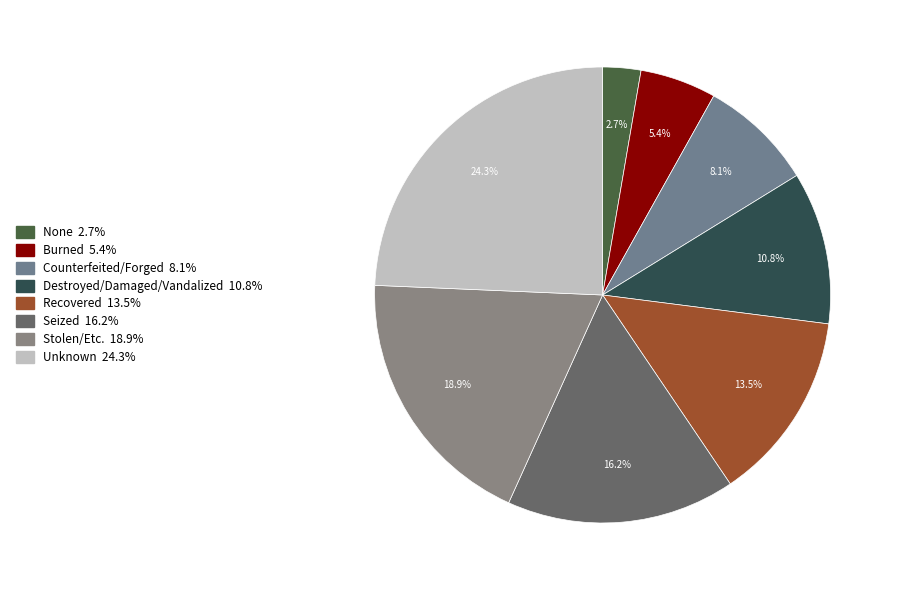

How many segments does this pie chart have?

8